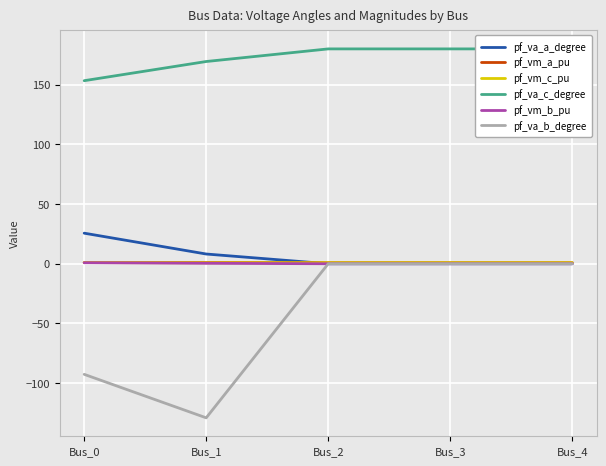

Where does the pf_va_c_degree series first go above 179?

Bus_2